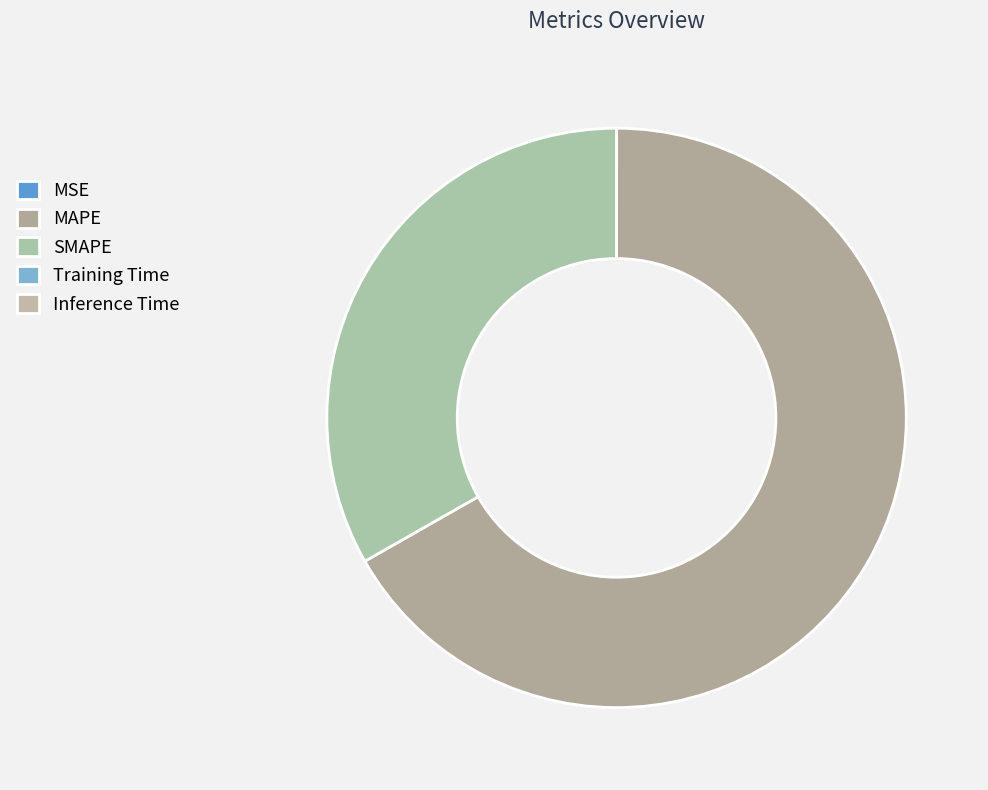

What is the largest slice in the pie chart?

MAPE